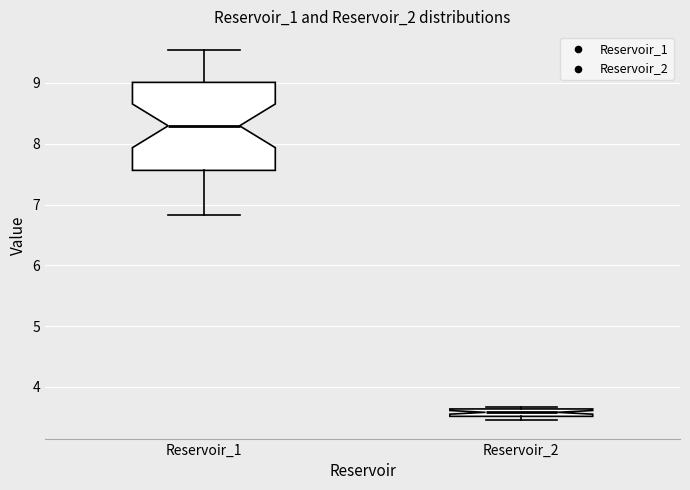

Which box's median line is the lowest?

Reservoir_2